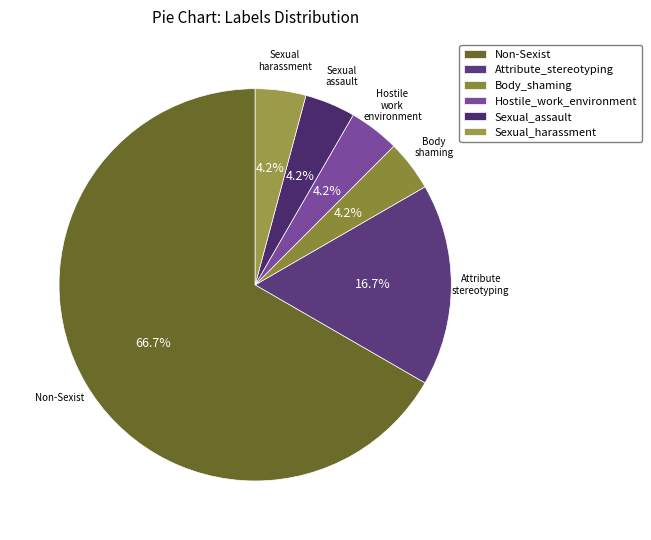

Count the number of slices in the pie.

6